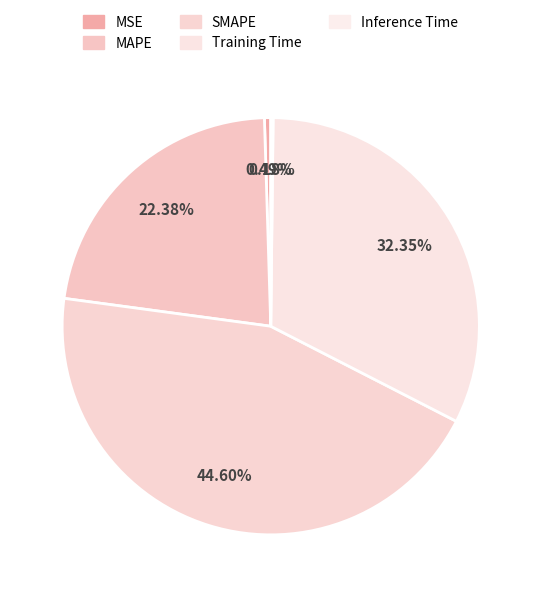

Is it true that Training Time is 38% of the pie?

False